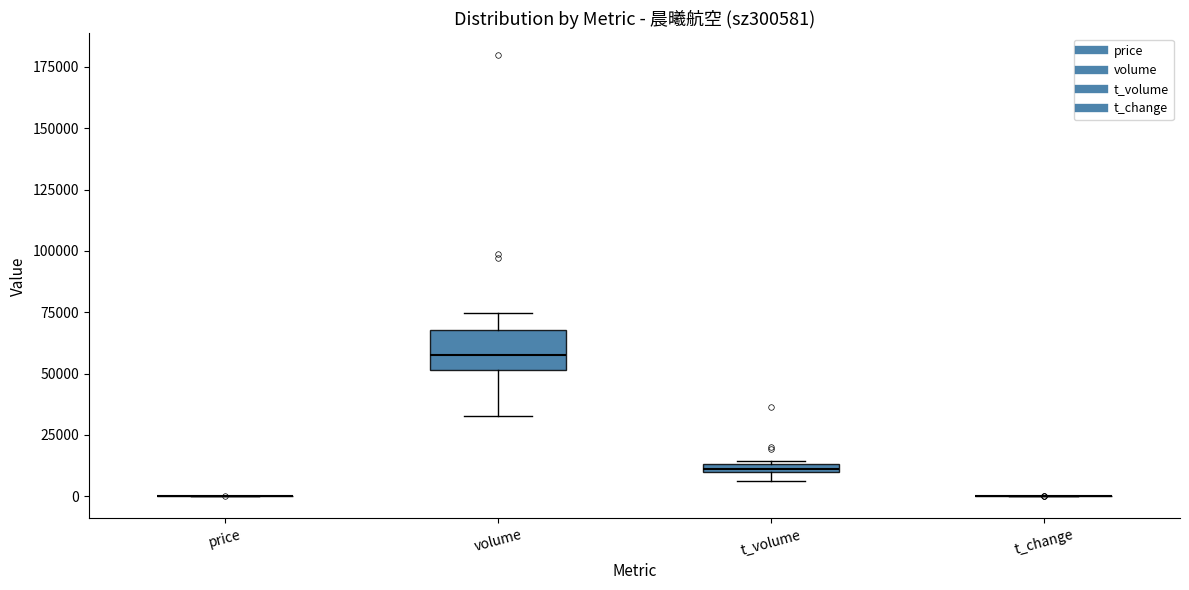

Which box is the tallest, from its lower edge to its upper edge?

volume